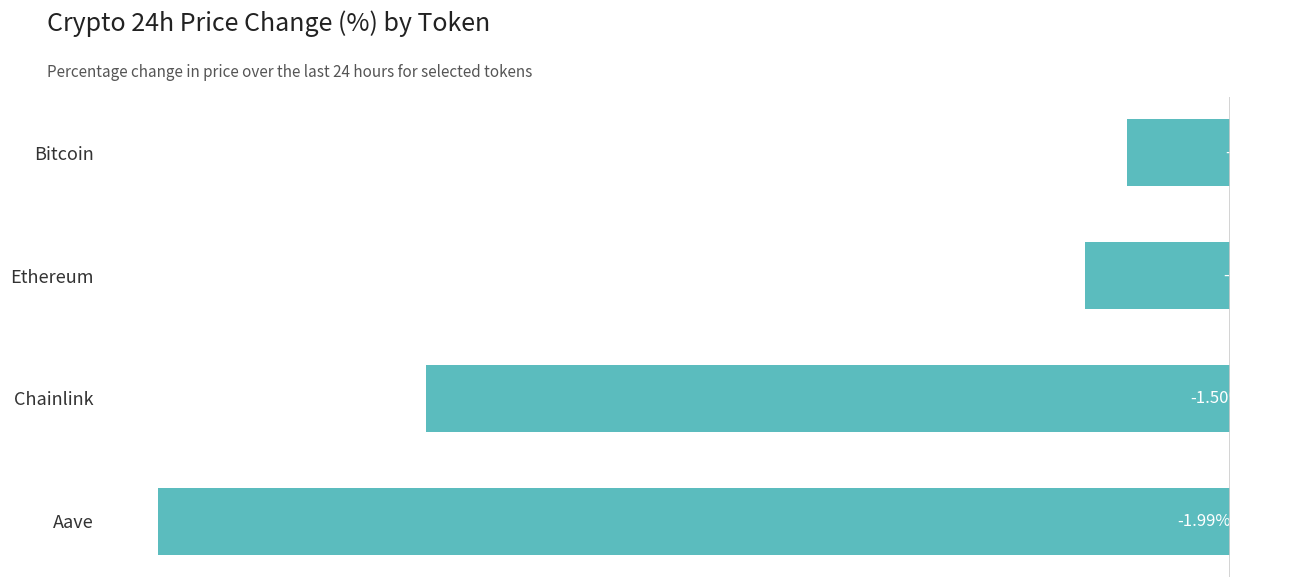

Which has a higher value, Chainlink or Bitcoin?

Bitcoin